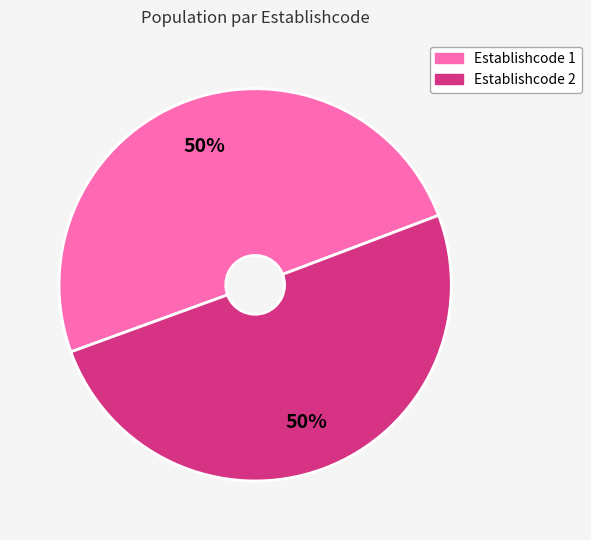

Approximately how many times larger is the value at Establishcode 1 compared to Establishcode 2?

1.0